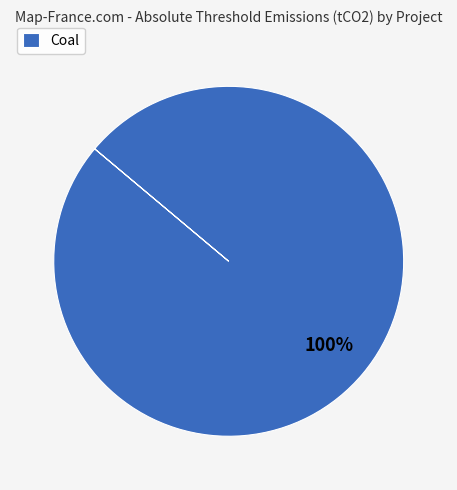

Rank the categories by value from highest to lowest.

Coal